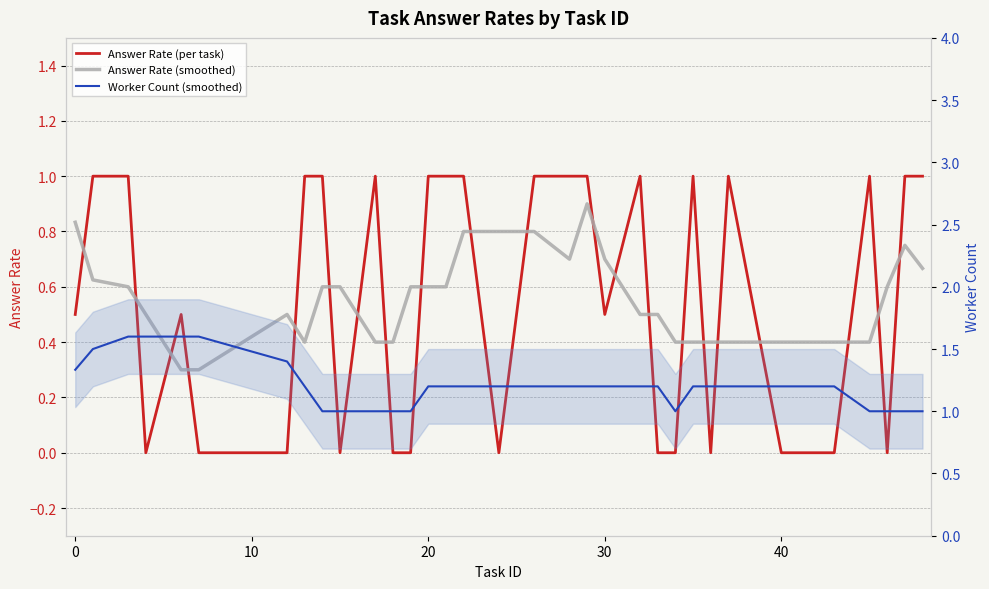

Which series has the largest total across all categories?

Worker Count (smoothed)